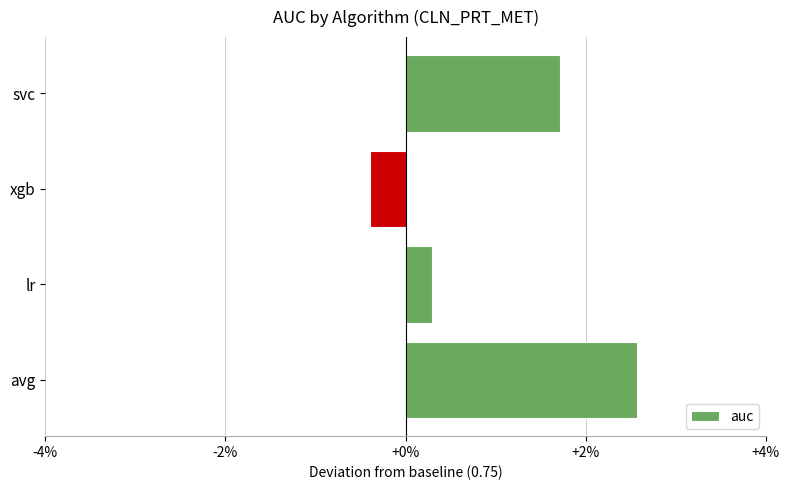

Are the bars horizontal?

Yes